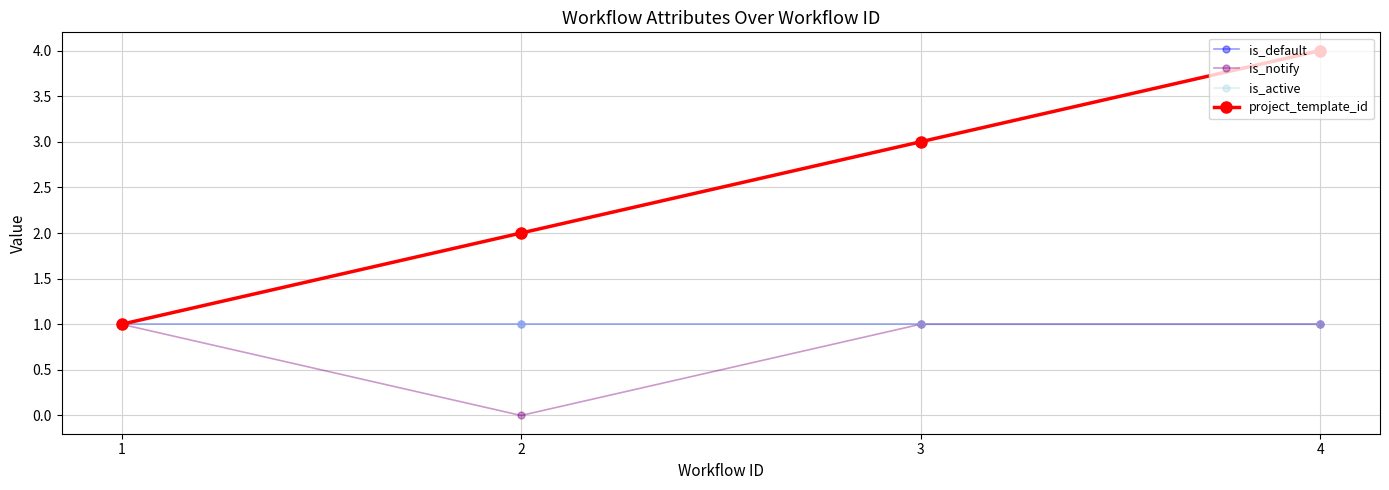

Does the chart have visible grid lines?

Yes